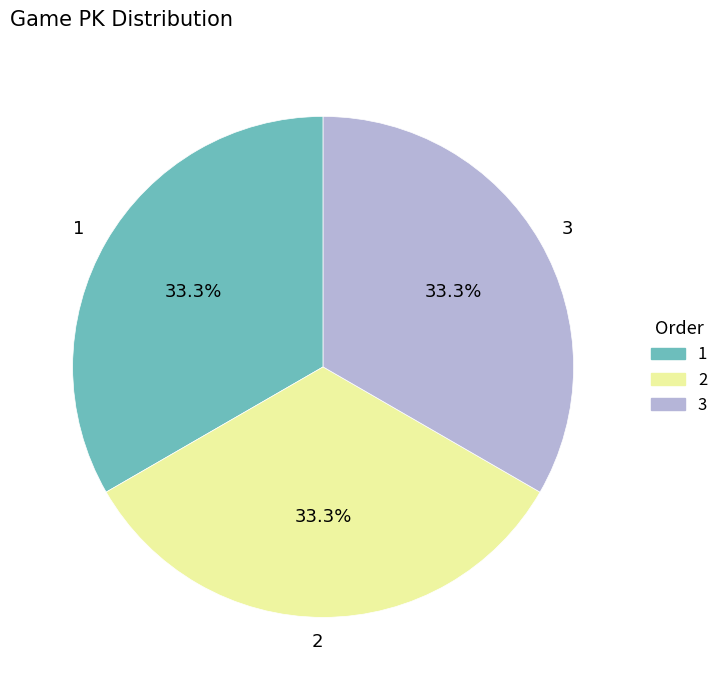

To the nearest percent, what portion does 1 represent?

33%